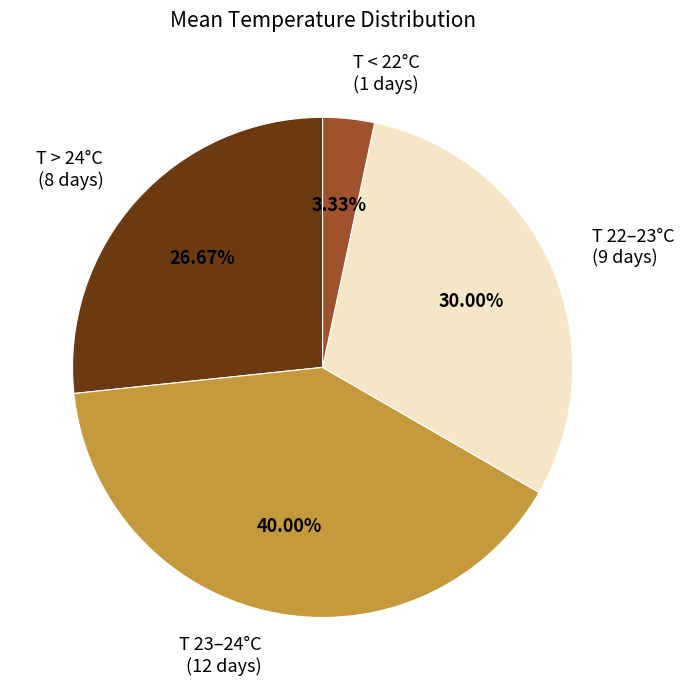

What is the ratio of the value at T 22–23°C (9 days) to the value at T > 24°C (8 days)?

1.1